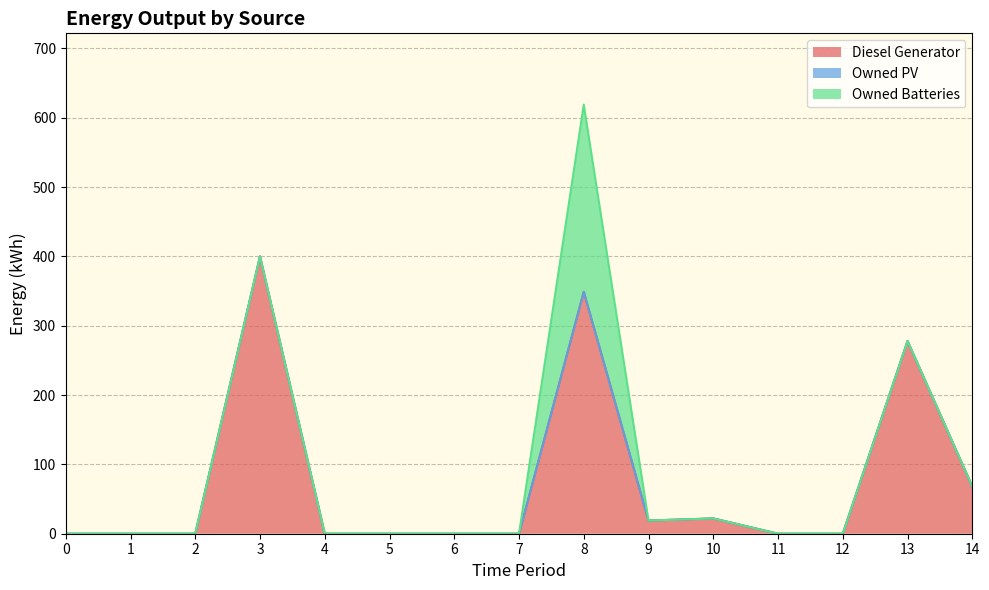

How many lines are shown in the chart?

3